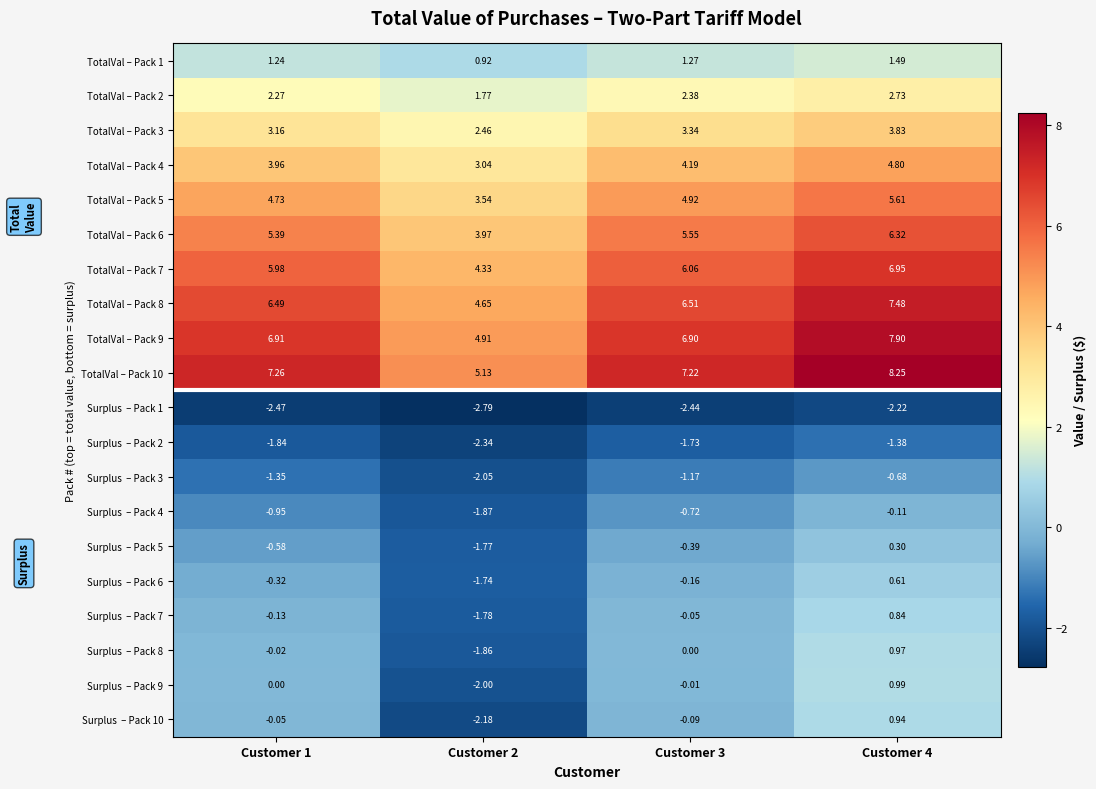

Is the value of TotalVal – Pack 2 at Customer 1 greater than the value of TotalVal – Pack 8 at Customer 4?

No